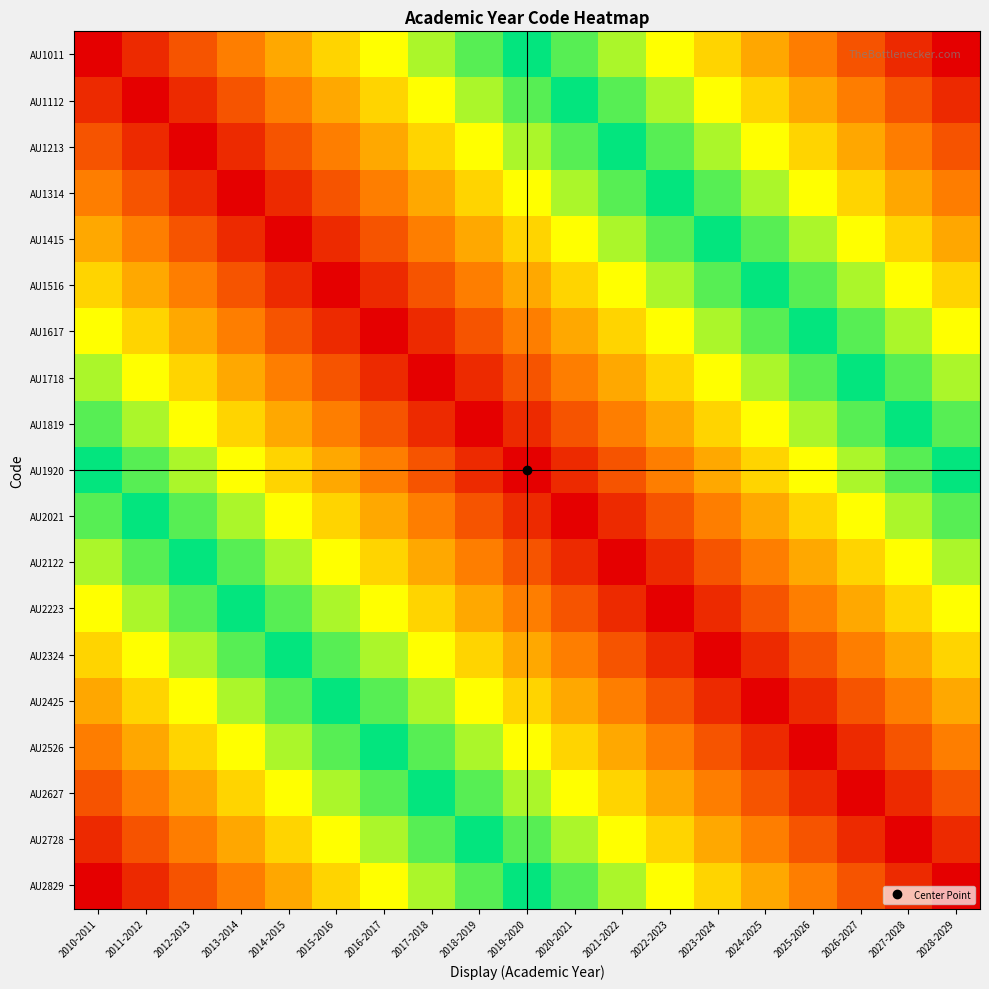

Reading left to right, extract all data points from this chart.

AU1011: 2010-2011=0	2011-2012=1	2012-2013=2	2013-2014=3	2014-2015=4	2015-2016=5	2016-2017=6	2017-2018=7	2018-2019=8	2019-2020=9	2020-2021=10	2021-2022=11	2022-2023=12	2023-2024=13	2024-2025=14	2025-2026=15	2026-2027=16	2027-2028=17	2028-2029=18
AU1112: 2010-2011=1	2011-2012=0	2012-2013=1	2013-2014=2	2014-2015=3	2015-2016=4	2016-2017=5	2017-2018=6	2018-2019=7	2019-2020=8	2020-2021=9	2021-2022=10	2022-2023=11	2023-2024=12	2024-2025=13	2025-2026=14	2026-2027=15	2027-2028=16	2028-2029=17
AU1213: 2010-2011=2	2011-2012=1	2012-2013=0	2013-2014=1	2014-2015=2	2015-2016=3	2016-2017=4	2017-2018=5	2018-2019=6	2019-2020=7	2020-2021=8	2021-2022=9	2022-2023=10	2023-2024=11	2024-2025=12	2025-2026=13	2026-2027=14	2027-2028=15	2028-2029=16
AU1314: 2010-2011=3	2011-2012=2	2012-2013=1	2013-2014=0	2014-2015=1	2015-2016=2	2016-2017=3	2017-2018=4	2018-2019=5	2019-2020=6	2020-2021=7	2021-2022=8	2022-2023=9	2023-2024=10	2024-2025=11	2025-2026=12	2026-2027=13	2027-2028=14	2028-2029=15
AU1415: 2010-2011=4	2011-2012=3	2012-2013=2	2013-2014=1	2014-2015=0	2015-2016=1	2016-2017=2	2017-2018=3	2018-2019=4	2019-2020=5	2020-2021=6	2021-2022=7	2022-2023=8	2023-2024=9	2024-2025=10	2025-2026=11	2026-2027=12	2027-2028=13	2028-2029=14
AU1516: 2010-2011=5	2011-2012=4	2012-2013=3	2013-2014=2	2014-2015=1	2015-2016=0	2016-2017=1	2017-2018=2	2018-2019=3	2019-2020=4	2020-2021=5	2021-2022=6	2022-2023=7	2023-2024=8	2024-2025=9	2025-2026=10	2026-2027=11	2027-2028=12	2028-2029=13
AU1617: 2010-2011=6	2011-2012=5	2012-2013=4	2013-2014=3	2014-2015=2	2015-2016=1	2016-2017=0	2017-2018=1	2018-2019=2	2019-2020=3	2020-2021=4	2021-2022=5	2022-2023=6	2023-2024=7	2024-2025=8	2025-2026=9	2026-2027=10	2027-2028=11	2028-2029=12
AU1718: 2010-2011=7	2011-2012=6	2012-2013=5	2013-2014=4	2014-2015=3	2015-2016=2	2016-2017=1	2017-2018=0	2018-2019=1	2019-2020=2	2020-2021=3	2021-2022=4	2022-2023=5	2023-2024=6	2024-2025=7	2025-2026=8	2026-2027=9	2027-2028=10	2028-2029=11
AU1819: 2010-2011=8	2011-2012=7	2012-2013=6	2013-2014=5	2014-2015=4	2015-2016=3	2016-2017=2	2017-2018=1	2018-2019=0	2019-2020=1	2020-2021=2	2021-2022=3	2022-2023=4	2023-2024=5	2024-2025=6	2025-2026=7	2026-2027=8	2027-2028=9	2028-2029=10
AU1920: 2010-2011=9	2011-2012=8	2012-2013=7	2013-2014=6	2014-2015=5	2015-2016=4	2016-2017=3	2017-2018=2	2018-2019=1	2019-2020=0	2020-2021=1	2021-2022=2	2022-2023=3	2023-2024=4	2024-2025=5	2025-2026=6	2026-2027=7	2027-2028=8	2028-2029=9
AU2021: 2010-2011=10	2011-2012=9	2012-2013=8	2013-2014=7	2014-2015=6	2015-2016=5	2016-2017=4	2017-2018=3	2018-2019=2	2019-2020=1	2020-2021=0	2021-2022=1	2022-2023=2	2023-2024=3	2024-2025=4	2025-2026=5	2026-2027=6	2027-2028=7	2028-2029=8
AU2122: 2010-2011=11	2011-2012=10	2012-2013=9	2013-2014=8	2014-2015=7	2015-2016=6	2016-2017=5	2017-2018=4	2018-2019=3	2019-2020=2	2020-2021=1	2021-2022=0	2022-2023=1	2023-2024=2	2024-2025=3	2025-2026=4	2026-2027=5	2027-2028=6	2028-2029=7
AU2223: 2010-2011=12	2011-2012=11	2012-2013=10	2013-2014=9	2014-2015=8	2015-2016=7	2016-2017=6	2017-2018=5	2018-2019=4	2019-2020=3	2020-2021=2	2021-2022=1	2022-2023=0	2023-2024=1	2024-2025=2	2025-2026=3	2026-2027=4	2027-2028=5	2028-2029=6
AU2324: 2010-2011=13	2011-2012=12	2012-2013=11	2013-2014=10	2014-2015=9	2015-2016=8	2016-2017=7	2017-2018=6	2018-2019=5	2019-2020=4	2020-2021=3	2021-2022=2	2022-2023=1	2023-2024=0	2024-2025=1	2025-2026=2	2026-2027=3	2027-2028=4	2028-2029=5
AU2425: 2010-2011=14	2011-2012=13	2012-2013=12	2013-2014=11	2014-2015=10	2015-2016=9	2016-2017=8	2017-2018=7	2018-2019=6	2019-2020=5	2020-2021=4	2021-2022=3	2022-2023=2	2023-2024=1	2024-2025=0	2025-2026=1	2026-2027=2	2027-2028=3	2028-2029=4
AU2526: 2010-2011=15	2011-2012=14	2012-2013=13	2013-2014=12	2014-2015=11	2015-2016=10	2016-2017=9	2017-2018=8	2018-2019=7	2019-2020=6	2020-2021=5	2021-2022=4	2022-2023=3	2023-2024=2	2024-2025=1	2025-2026=0	2026-2027=1	2027-2028=2	2028-2029=3
AU2627: 2010-2011=16	2011-2012=15	2012-2013=14	2013-2014=13	2014-2015=12	2015-2016=11	2016-2017=10	2017-2018=9	2018-2019=8	2019-2020=7	2020-2021=6	2021-2022=5	2022-2023=4	2023-2024=3	2024-2025=2	2025-2026=1	2026-2027=0	2027-2028=1	2028-2029=2
AU2728: 2010-2011=17	2011-2012=16	2012-2013=15	2013-2014=14	2014-2015=13	2015-2016=12	2016-2017=11	2017-2018=10	2018-2019=9	2019-2020=8	2020-2021=7	2021-2022=6	2022-2023=5	2023-2024=4	2024-2025=3	2025-2026=2	2026-2027=1	2027-2028=0	2028-2029=1
AU2829: 2010-2011=18	2011-2012=17	2012-2013=16	2013-2014=15	2014-2015=14	2015-2016=13	2016-2017=12	2017-2018=11	2018-2019=10	2019-2020=9	2020-2021=8	2021-2022=7	2022-2023=6	2023-2024=5	2024-2025=4	2025-2026=3	2026-2027=2	2027-2028=1	2028-2029=0